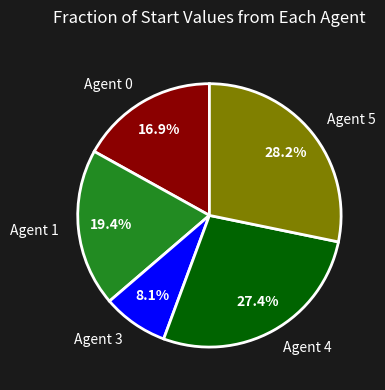

Approximately how many times larger is the value at Agent 4 compared to Agent 3?

3.4